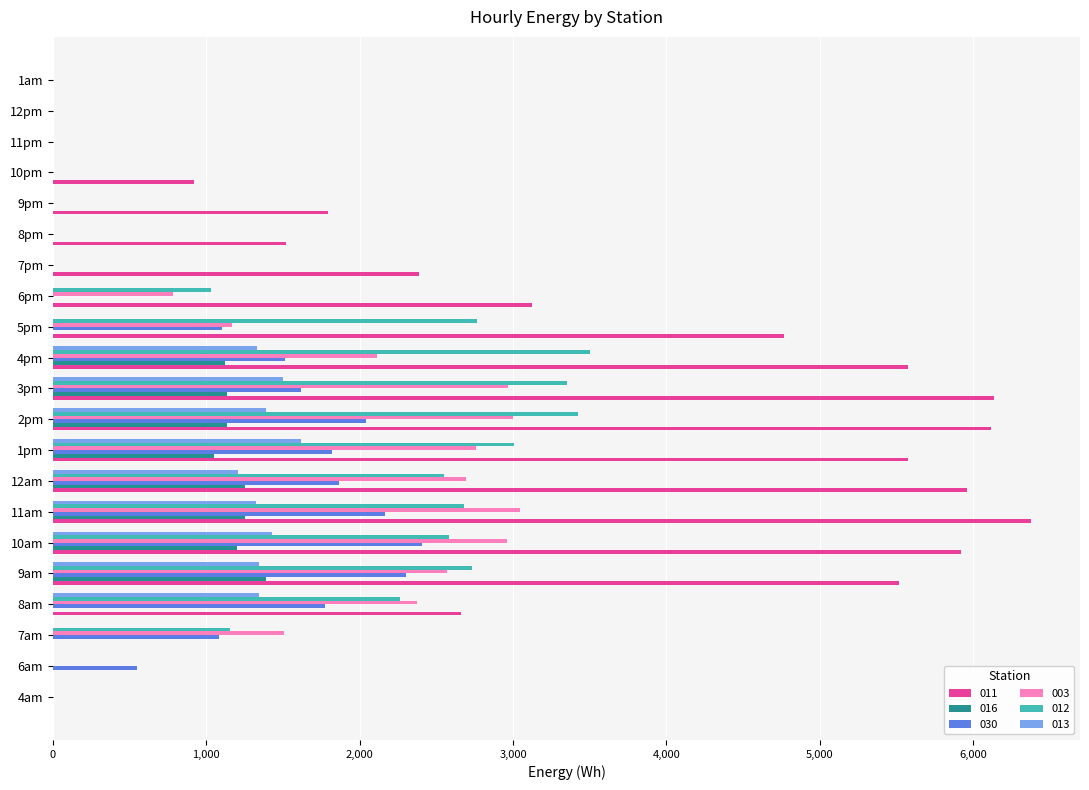

Where is 003 nearest to the value 1522?

7am